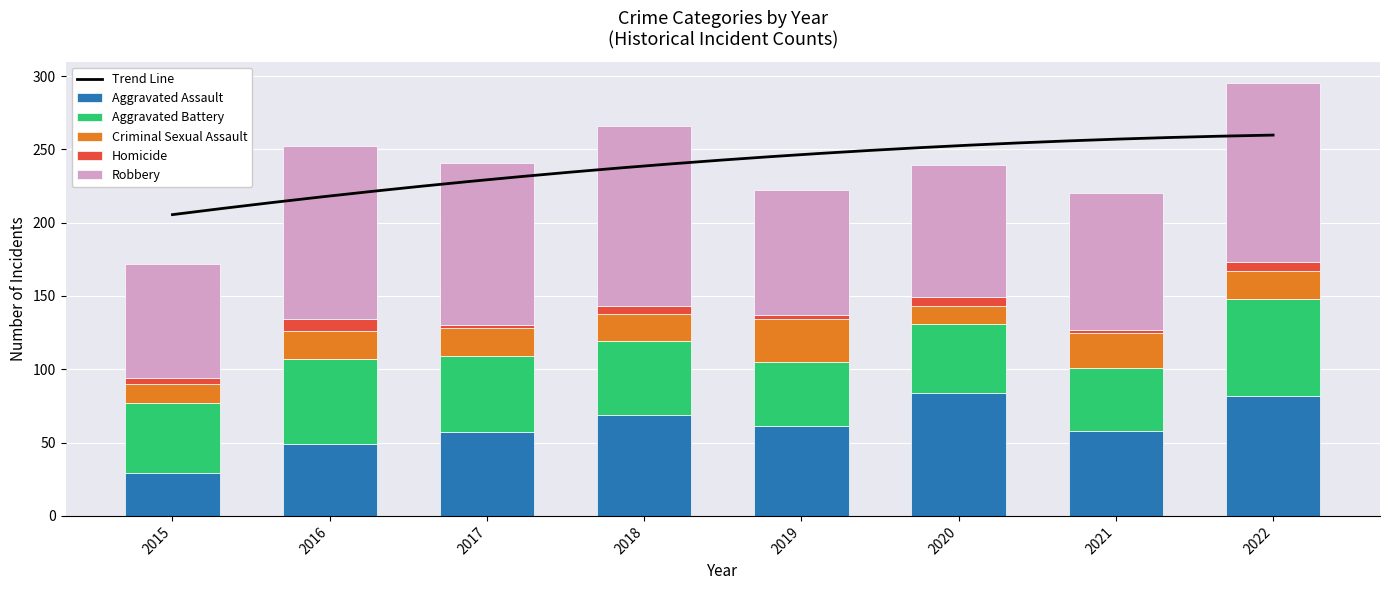

What is the average value of the Aggravated Battery series?

51